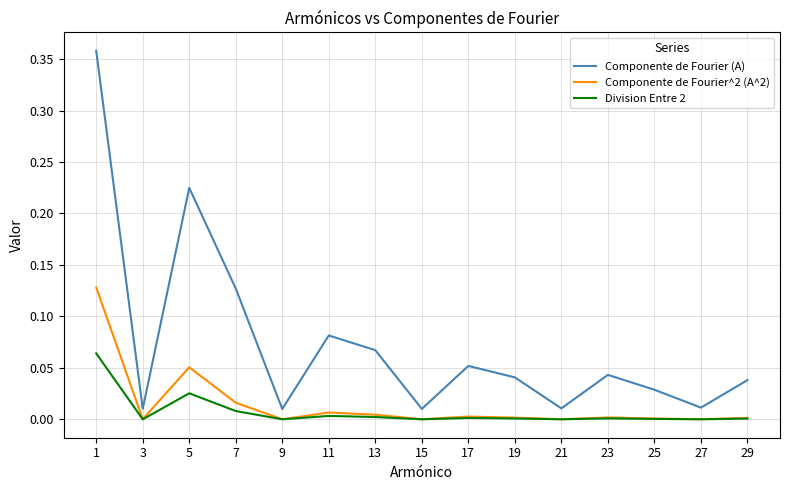

Rank the series by their maximum value, from highest to lowest.

Componente de Fourier (A), Componente de Fourier^2 (A^2), Division Entre 2